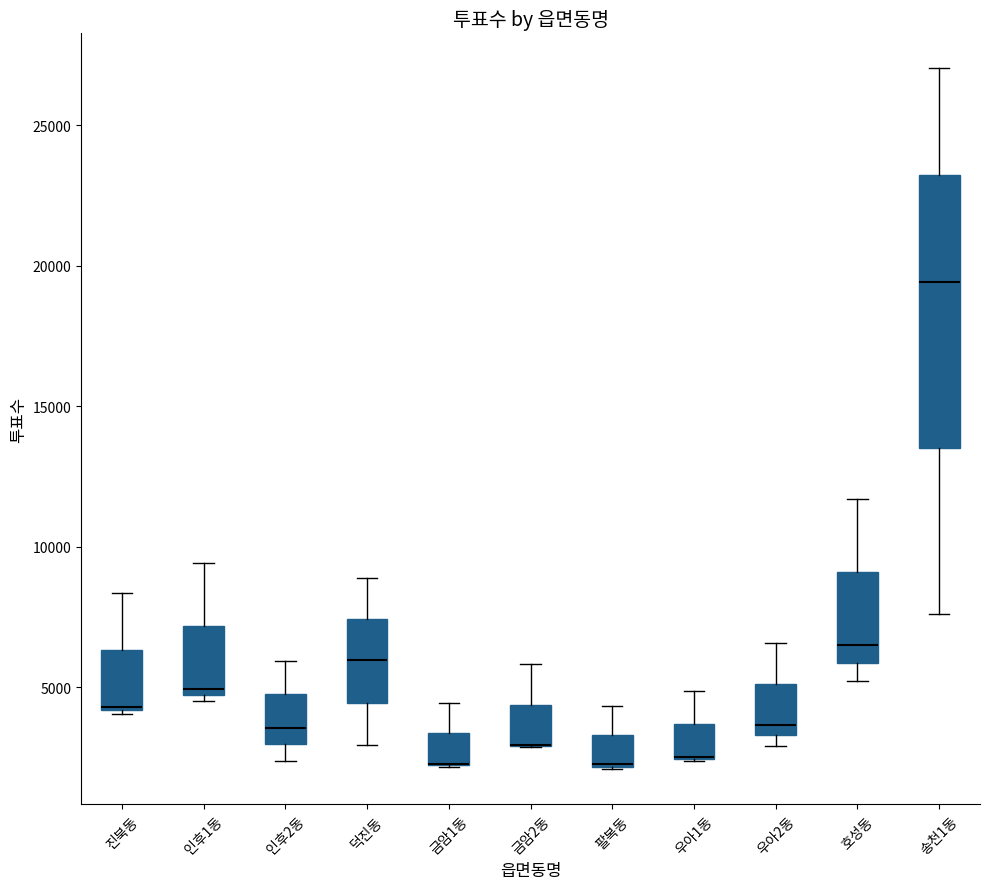

Where does the upper whisker of the box for 진북동 end on the y-axis? The values are not printed on the chart, so give them approximately, as read against the axis.

8500